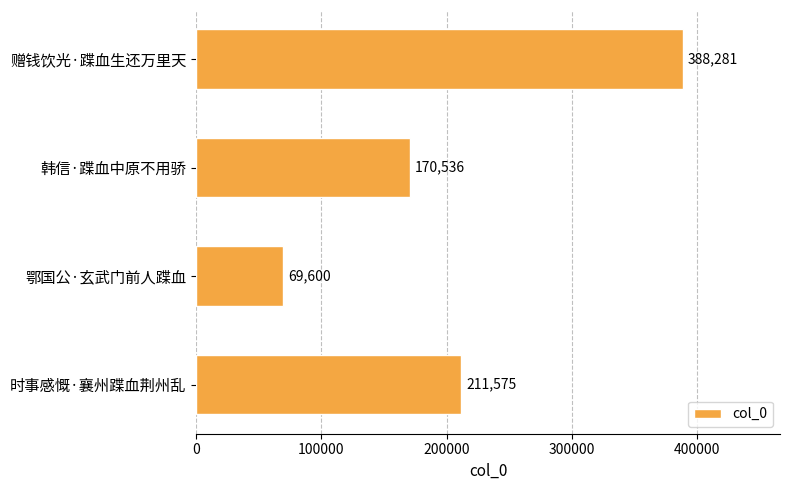

Reading top to bottom, transcribe all the data shown in this chart.

赠钱饮光·蹀血生还万里天=388281	韩信·蹀血中原不用骄=170536	鄂国公·玄武门前人蹀血=69600	时事感慨·襄州蹀血荆州乱=211575